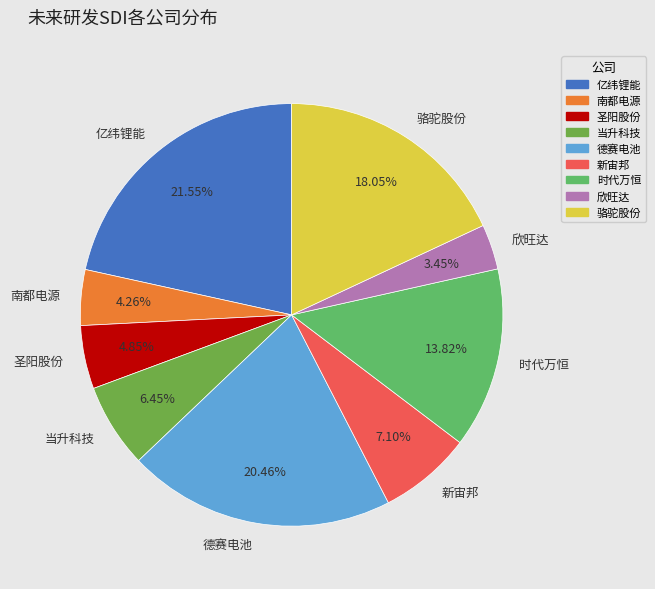

Does any single category account for the majority?

No